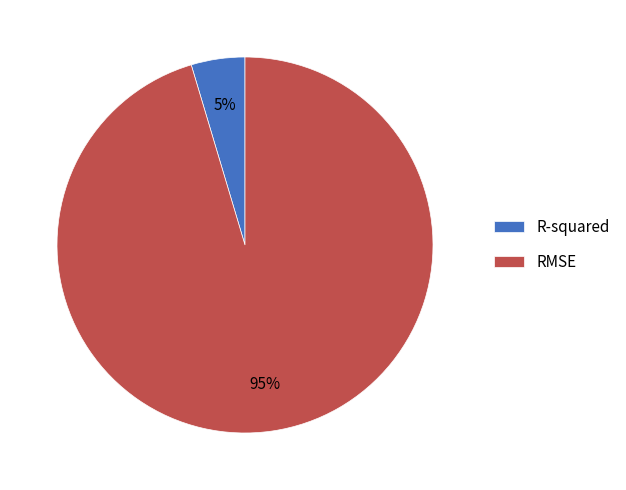

To the nearest percent, what is the average slice percentage?

50%